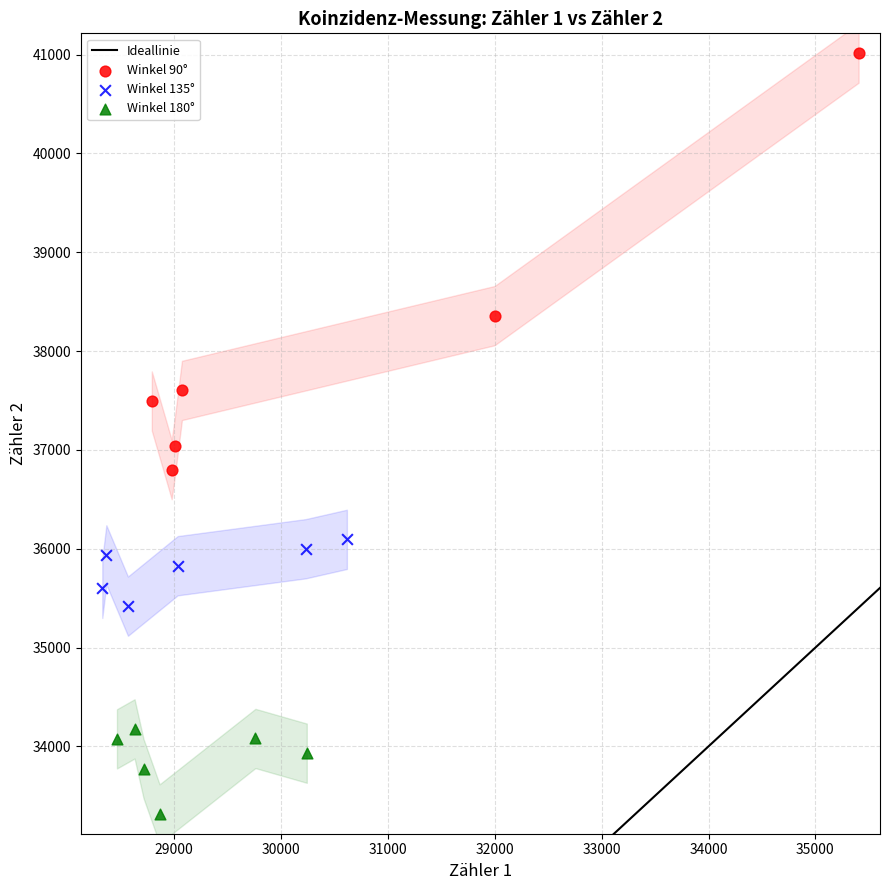

Which series has the largest Y range (max minus min)?

Winkel 90°